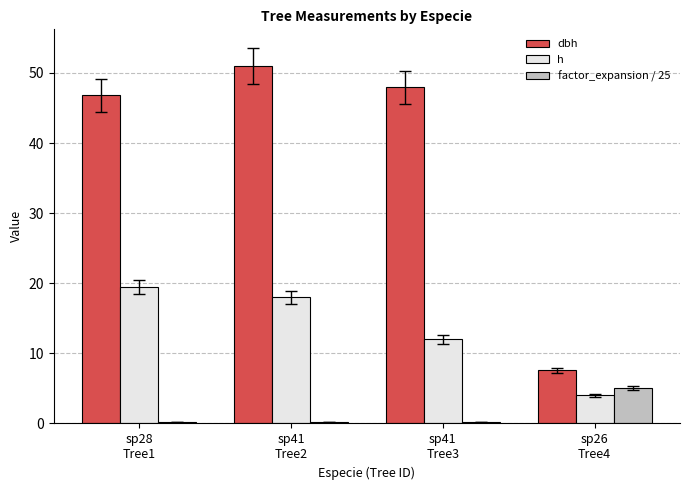

What is the total value across all series at sp41
Tree3?

60.2